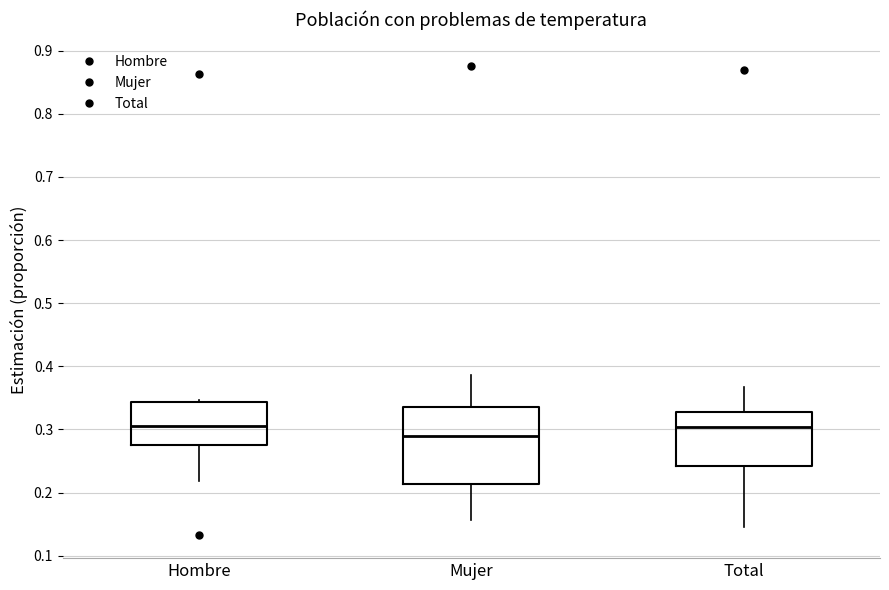

Reading left to right, transcribe this box plot: for each box, give where its median line is, the range the box spans, and where its two whiskers end, as read against the y-axis. The values are not printed on the chart, so give them approximately, as read against the axis.

Hombre: median 0.31, box 0.28 to 0.34, whiskers 0.22 to 0.35
Mujer: median 0.29, box 0.21 to 0.33, whiskers 0.16 to 0.39
Total: median 0.30, box 0.24 to 0.33, whiskers 0.14 to 0.37